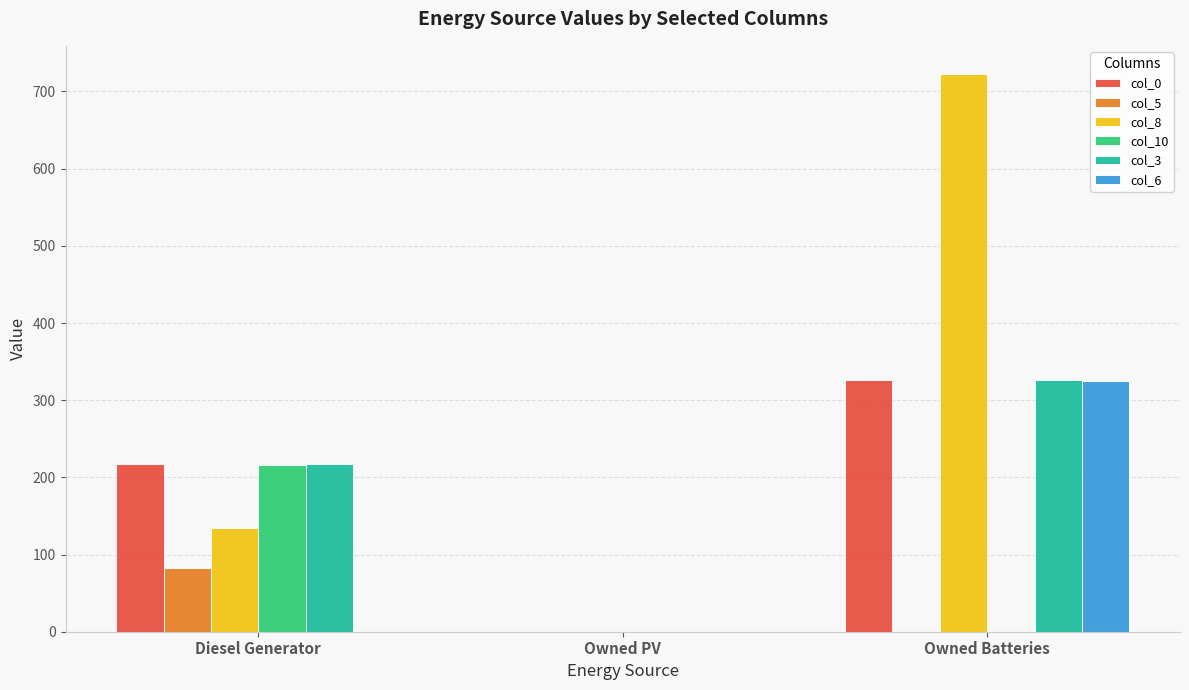

Which series has the largest total across all categories?

col_8